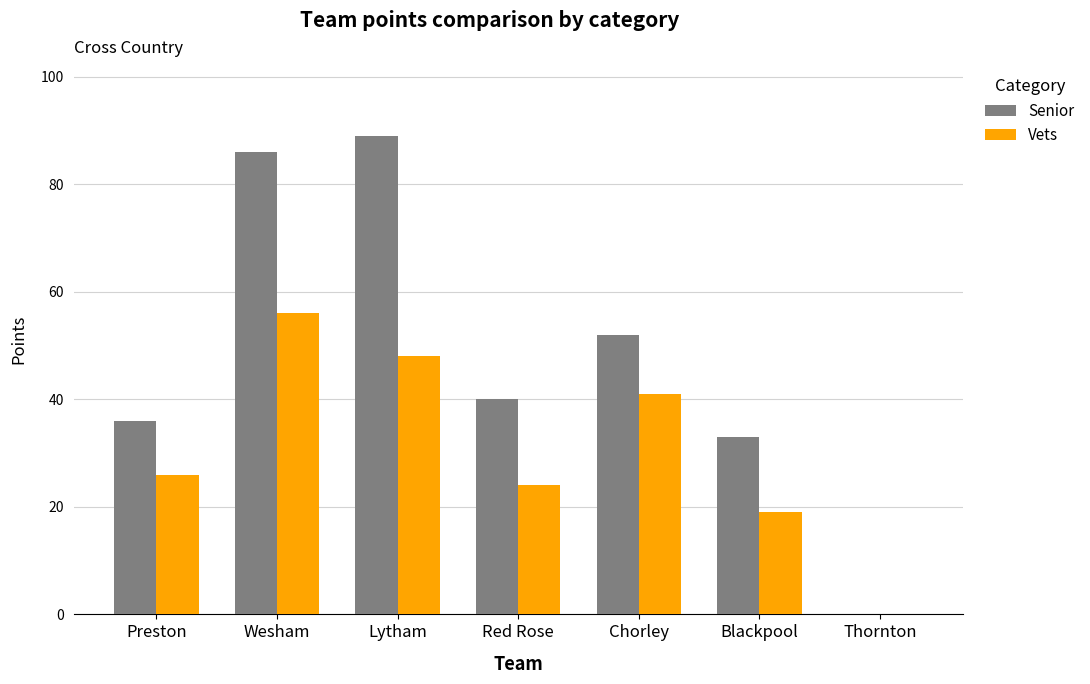

What is the maximum value shown in the chart?

89